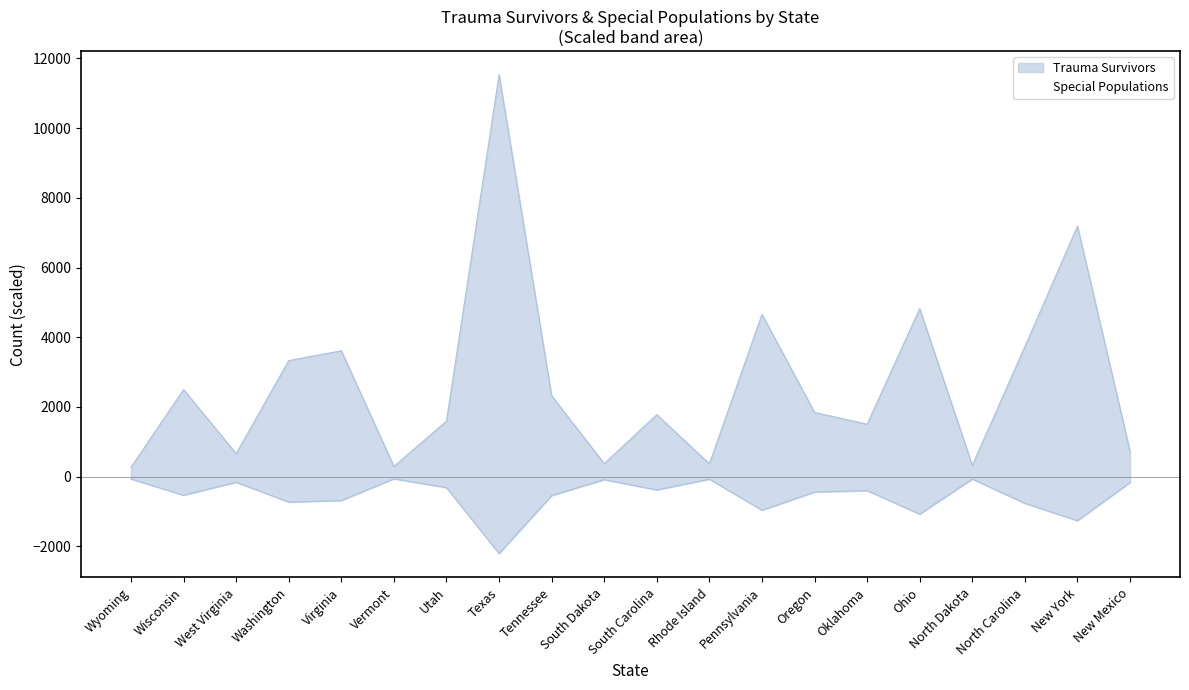

Reading right to left, transcribe all the data shown in this chart.

Trauma Survivors: New Mexico=-164.9	New York=-1260.5	North Carolina=-763.3	North Dakota=-67.6	Ohio=-1073.3	Oklahoma=-398.6	Oregon=-439.8	Pennsylvania=-960.1	Rhode Island=-71.0	South Carolina=-378.7	South Dakota=-85.3	Tennessee=-539.6	Texas=-2203.2	Utah=-313.5	Vermont=-59.6	Virginia=-683.6	Washington=-727.2	West Virginia=-158.5	Wisconsin=-531.9	Wyoming=-65.0
Special Populations: New Mexico=726.5	New York=7182.5	North Carolina=3731.8	North Dakota=324.1	Ohio=4819.3	Oklahoma=1507.3	Oregon=1843.3	Pennsylvania=4655.9	Rhode Island=368.8	South Carolina=1779.2	South Dakota=374.4	Tennessee=2320.4	Texas=11525.6	Utah=1593.6	Vermont=294.8	Virginia=3611.8	Washington=3330.8	West Virginia=662.0	Wisconsin=2497.7	Wyoming=271.9